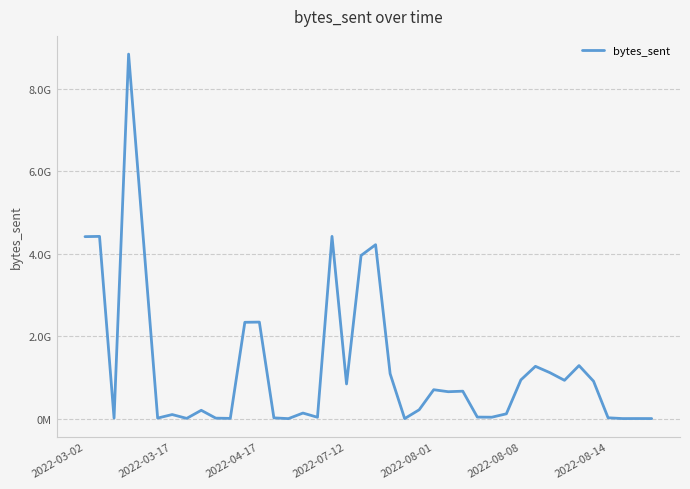

Where does the data first go above 653364076?

2022-03-02